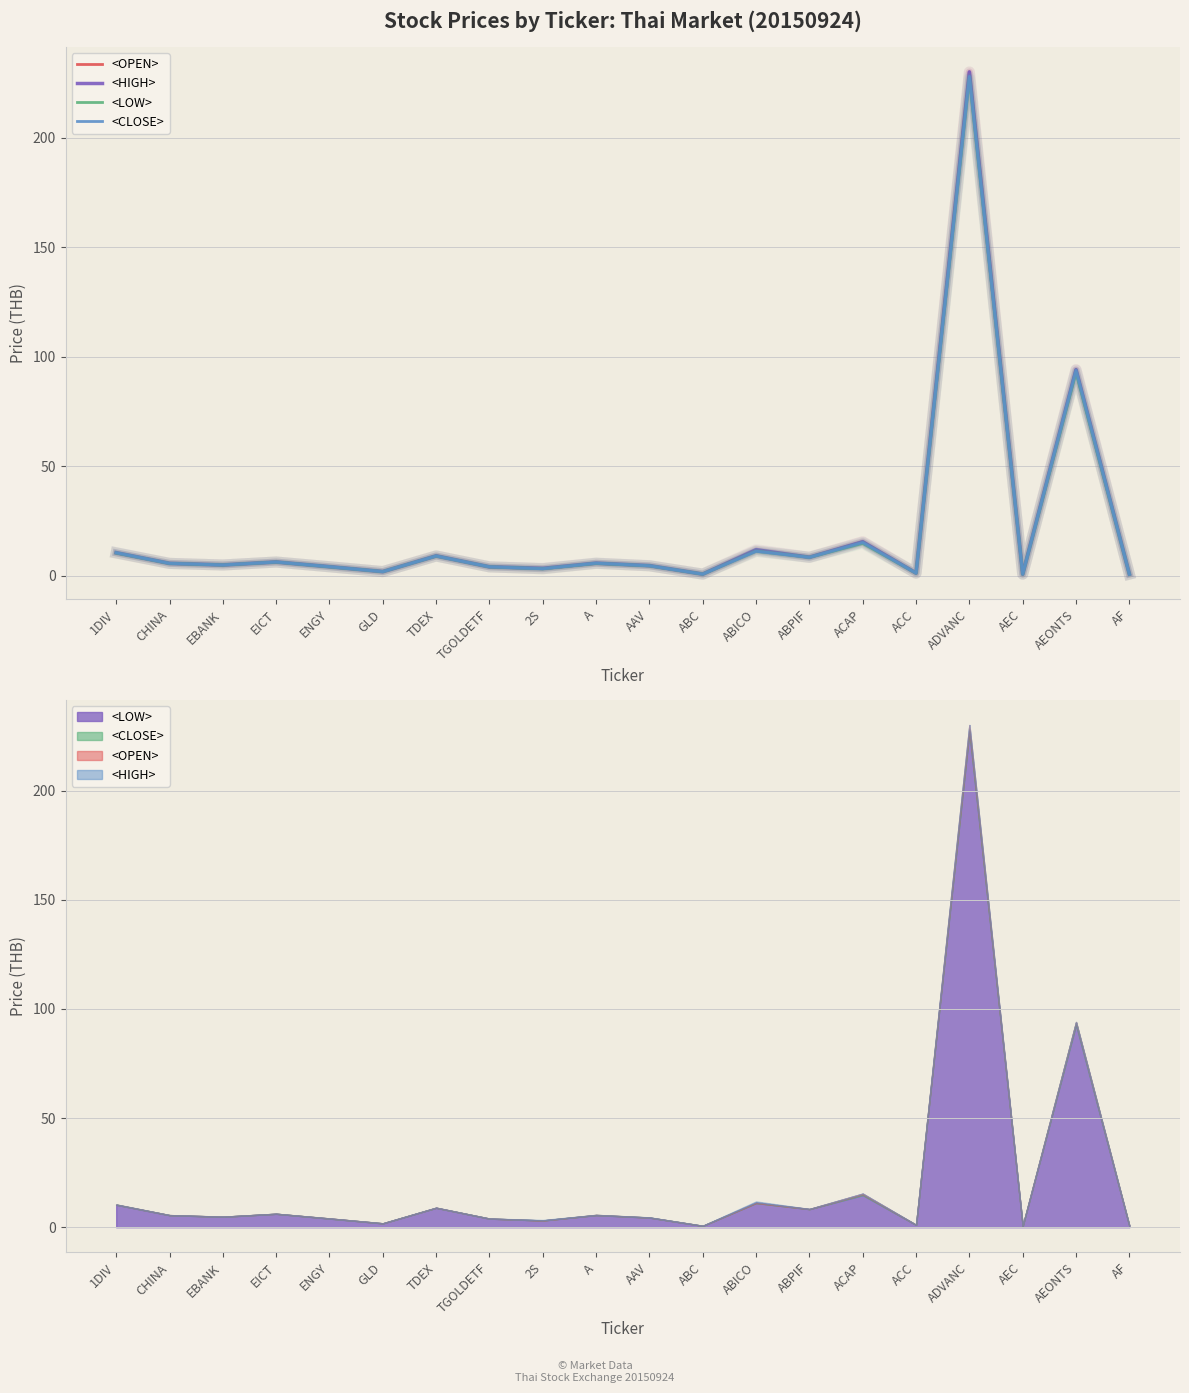

The <CLOSE> series shows 3.2 at 1DIV. True or false?

False